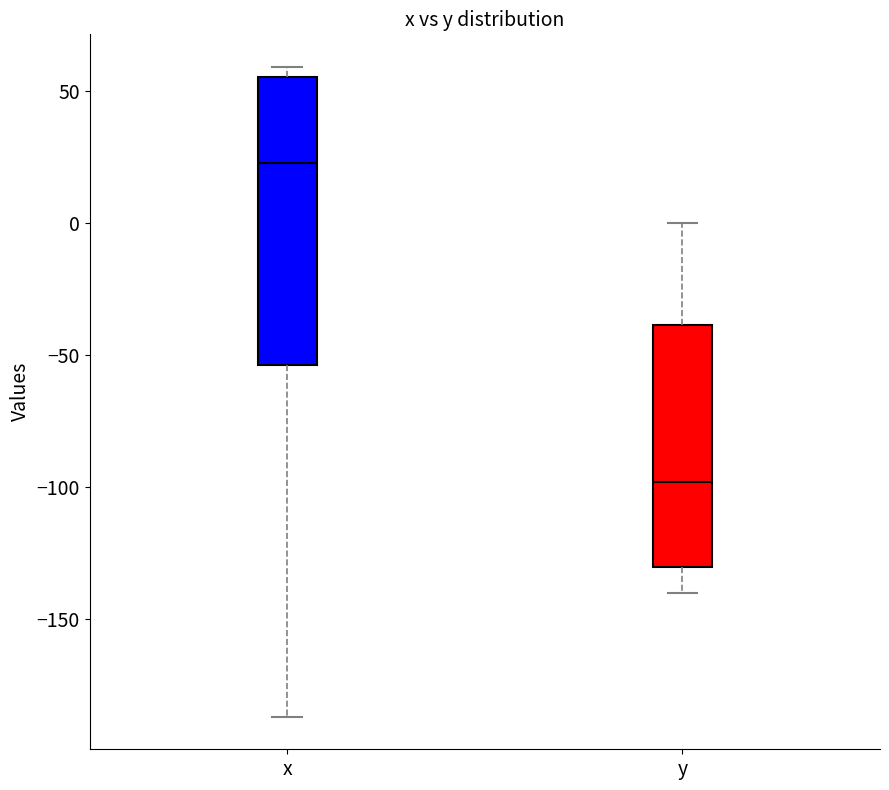

Which box is the tallest, from its lower edge to its upper edge?

x